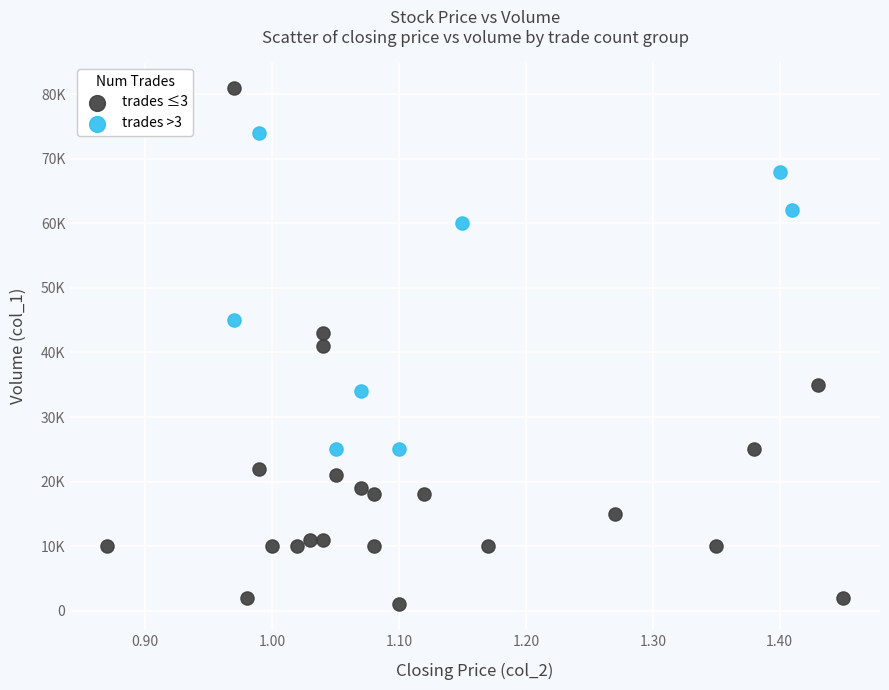

What are all the series names shown in the legend?

trades ≤3, trades >3